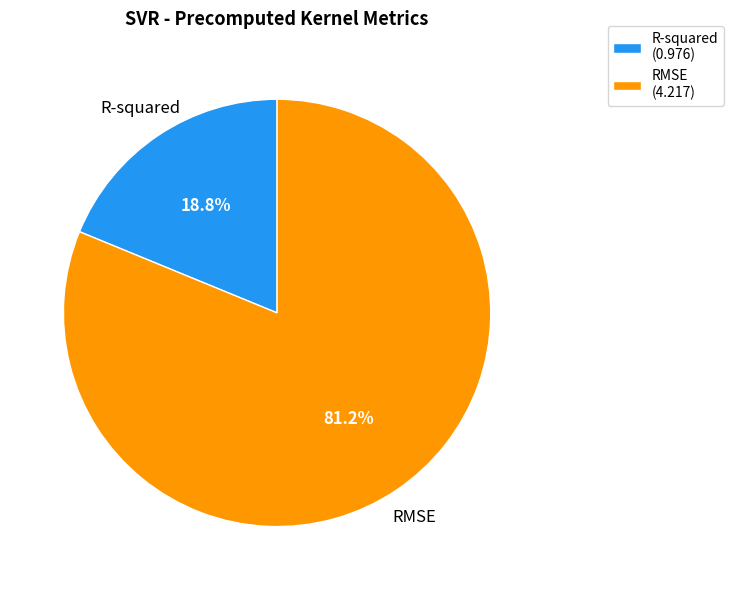

Approximately how many times larger is the value at R-squared compared to RMSE?

0.2